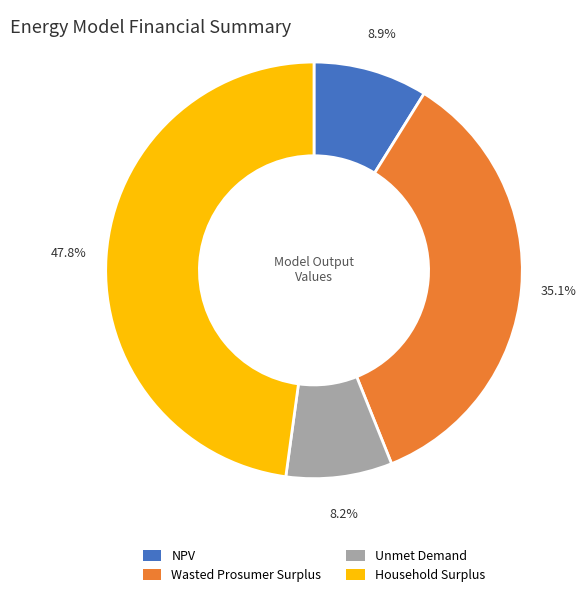

Is the sum of NPV and Household Surplus greater than half?

Yes